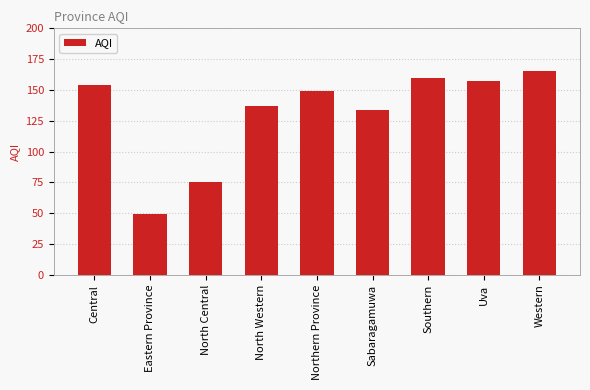

How many distinct data groups are displayed?

1